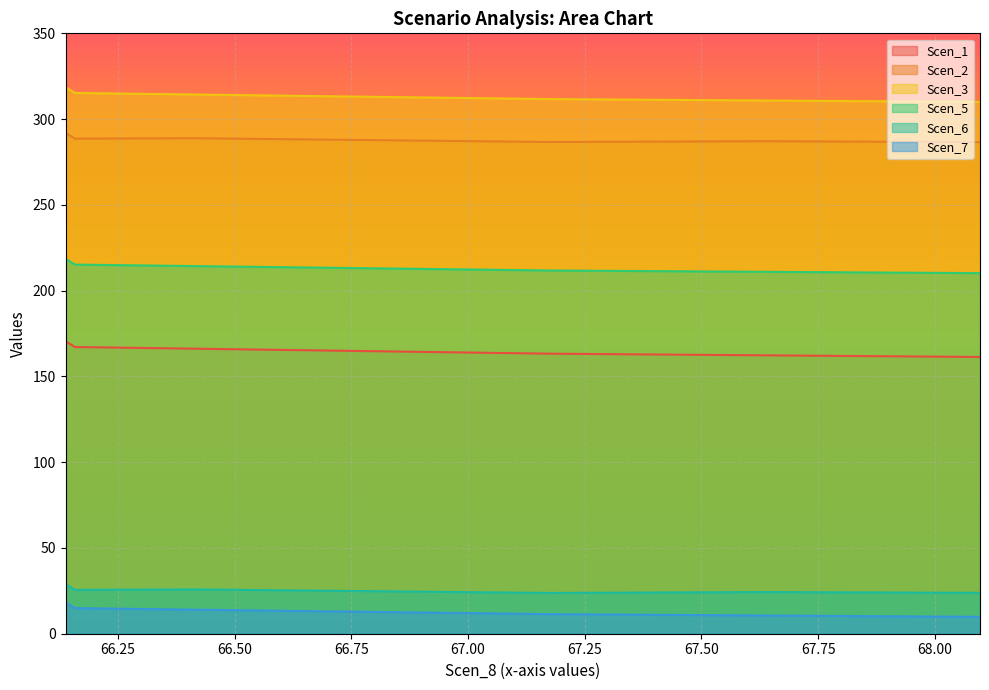

How many distinct data groups are displayed?

6